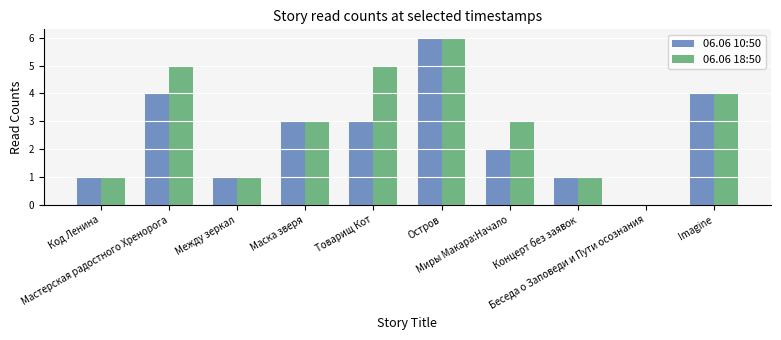

At which category is the sum across all series the highest?

Остров